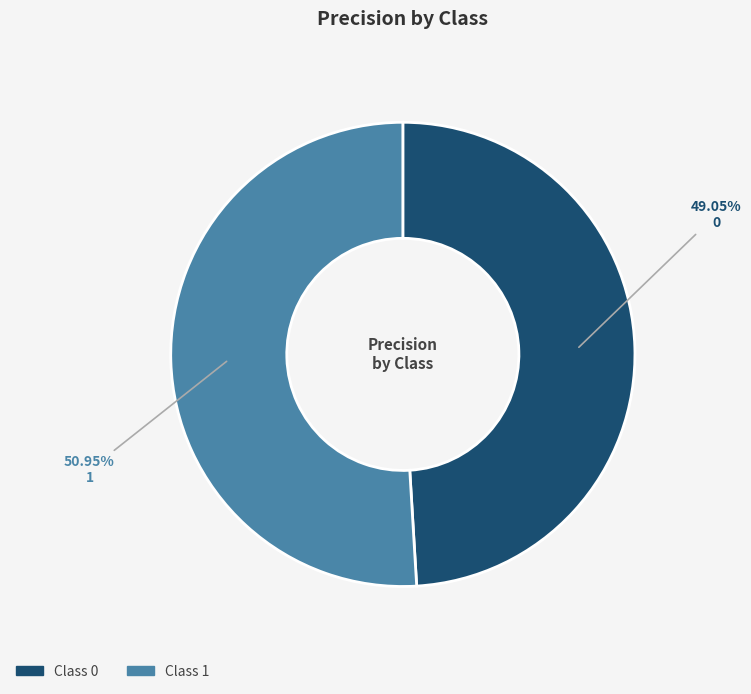

Is there any slice that represents more than half of the pie?

Yes